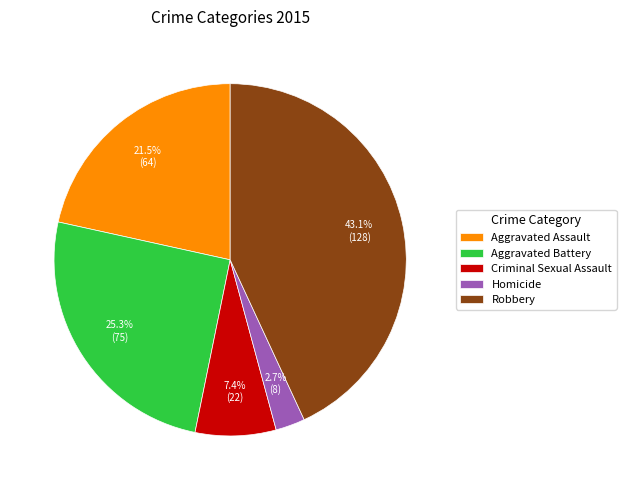

Is there any slice that represents more than half of the pie?

No